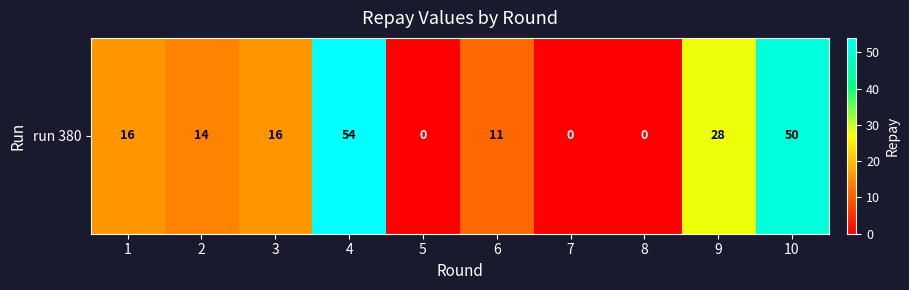

What is the sum of all values?

189